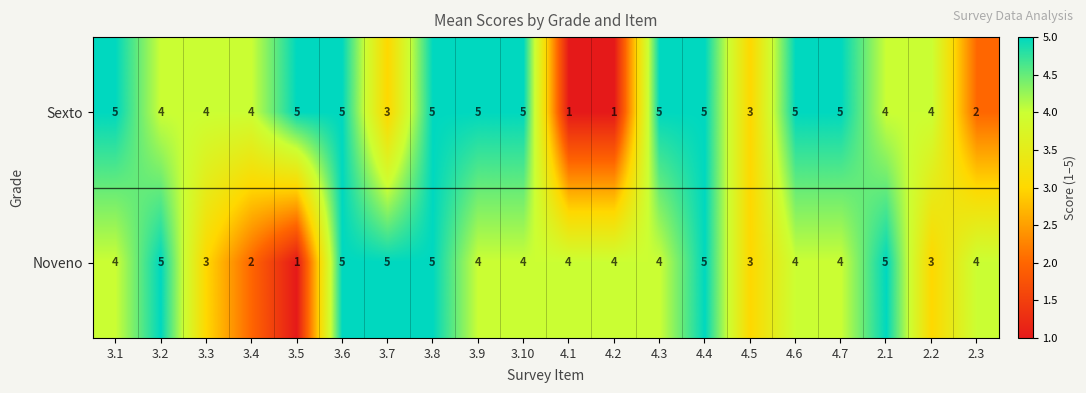

List the series in order of their overall mean, highest first.

Sexto, Noveno